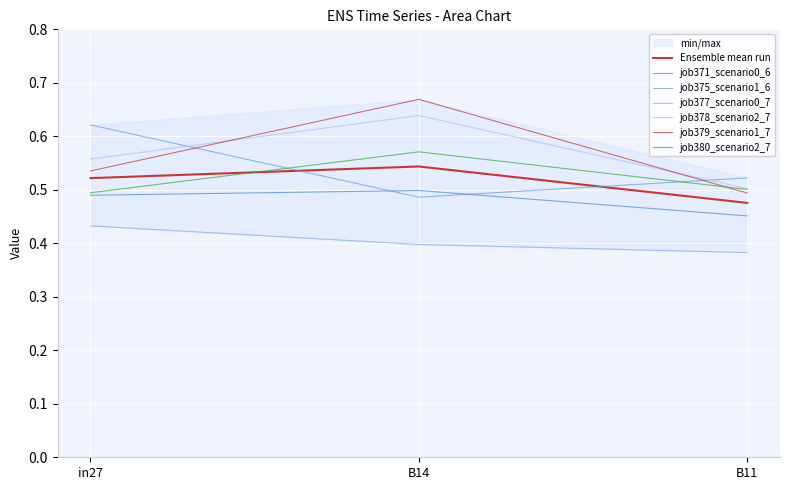

The job375_scenario1_698 series shows 1.0 at in27. True or false?

False